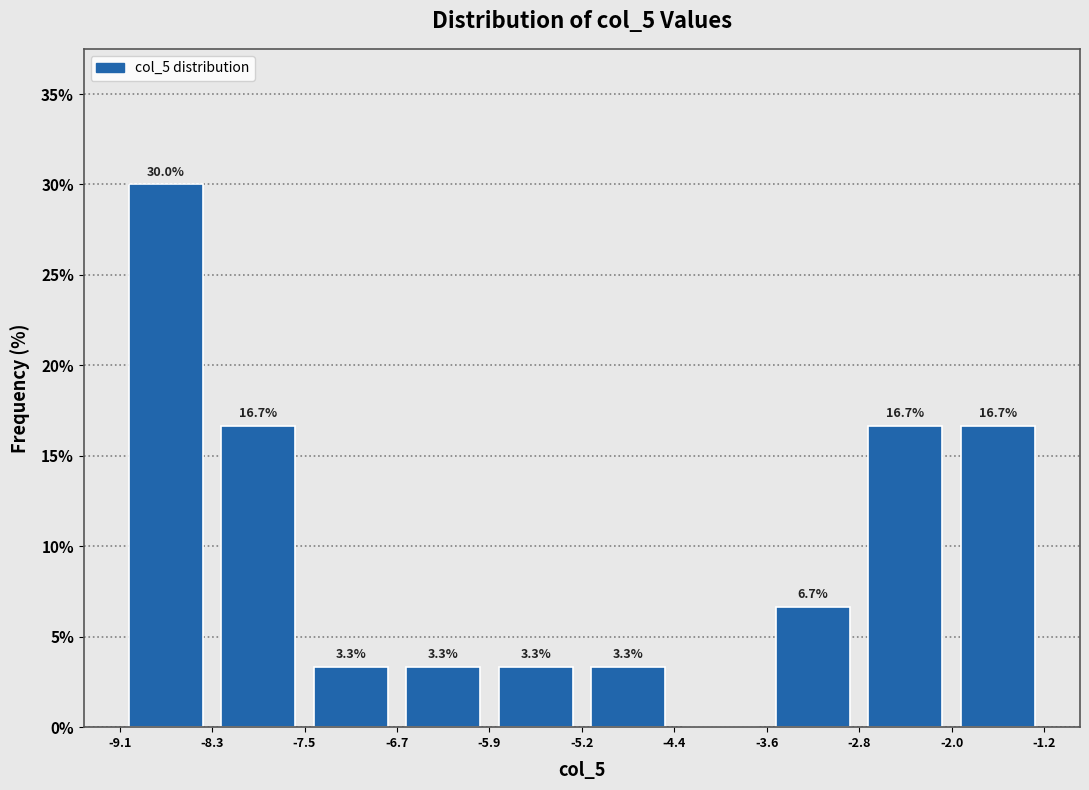

Which range on the x-axis has the tallest bar?

-9.1 to -8.3